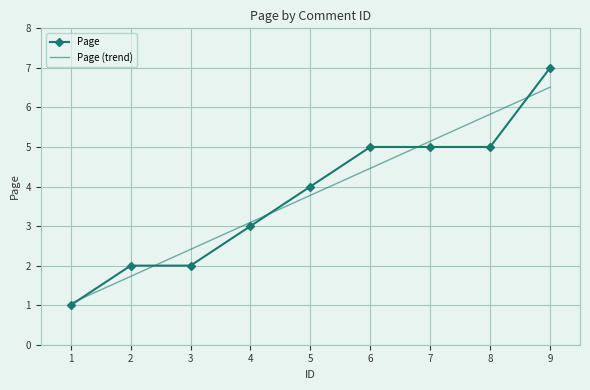

What is the difference between the maximum and minimum values?

6